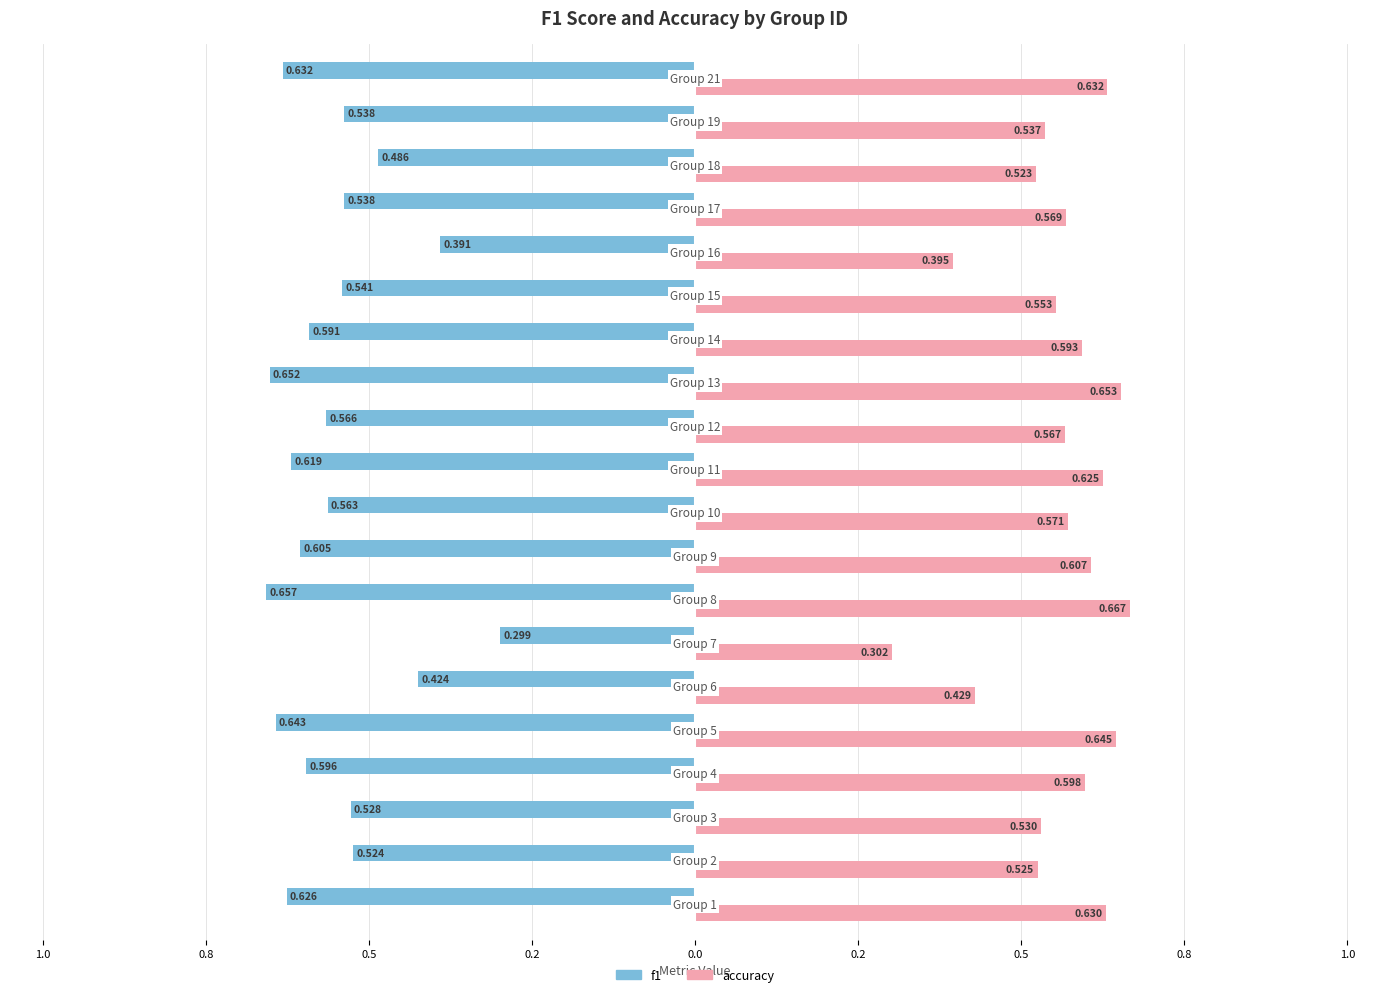

Which series has the widest spread of values?

accuracy